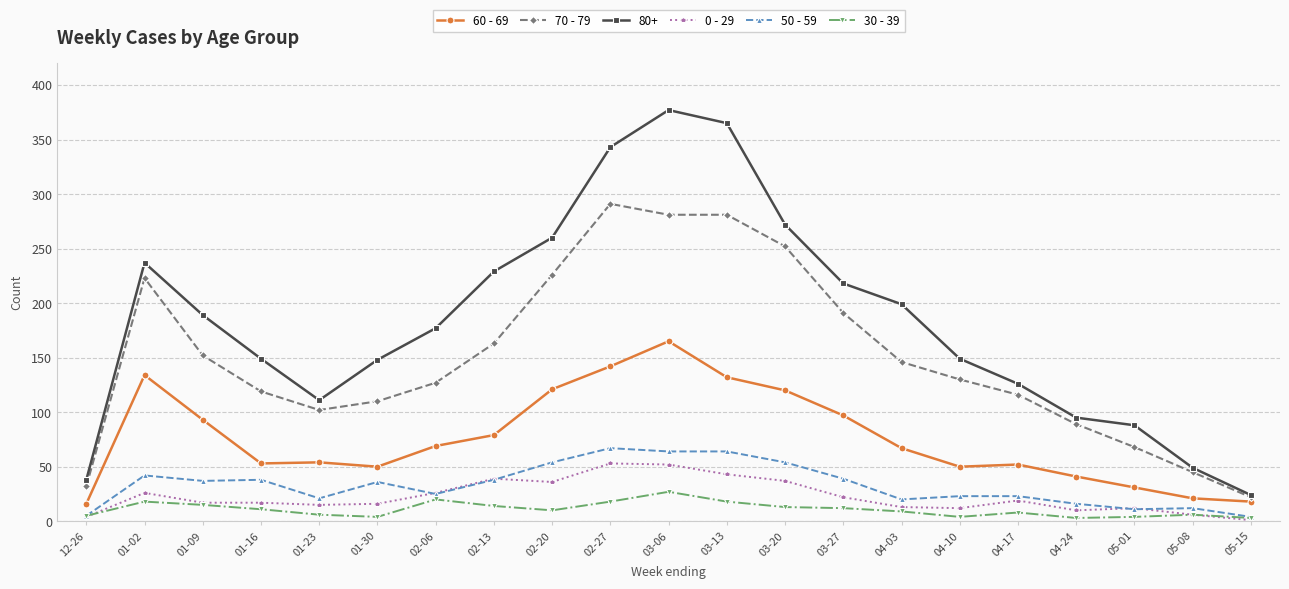

At which category is the sum across all series the highest?

03-06